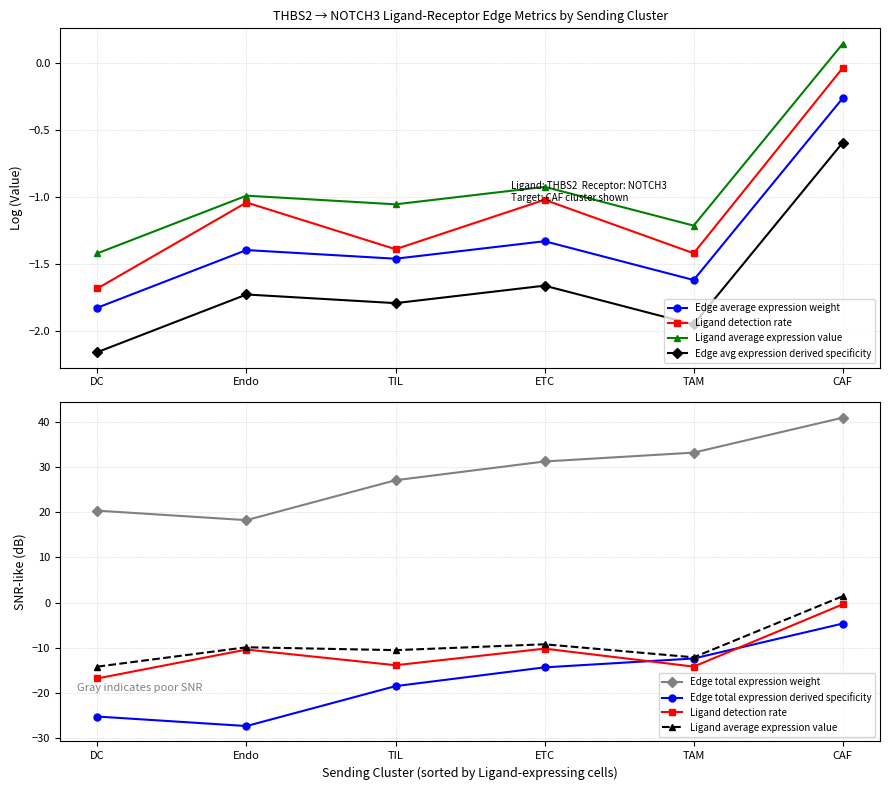

What is the value of the Edge average expression weight point at the 3rd from the left?

-1.5